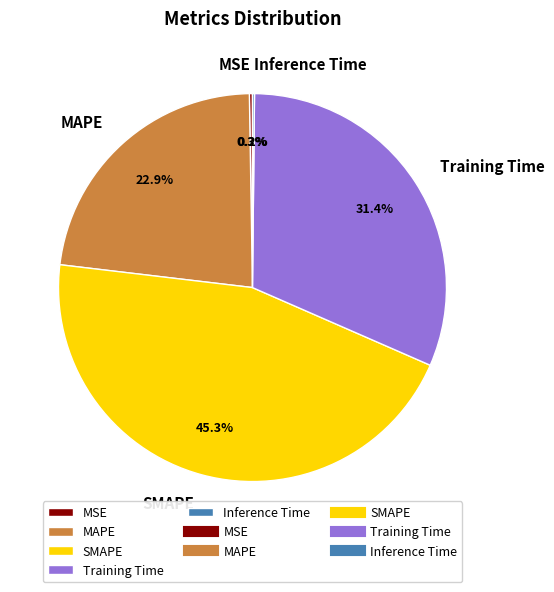

To the nearest percent, what is the average slice percentage?

20%